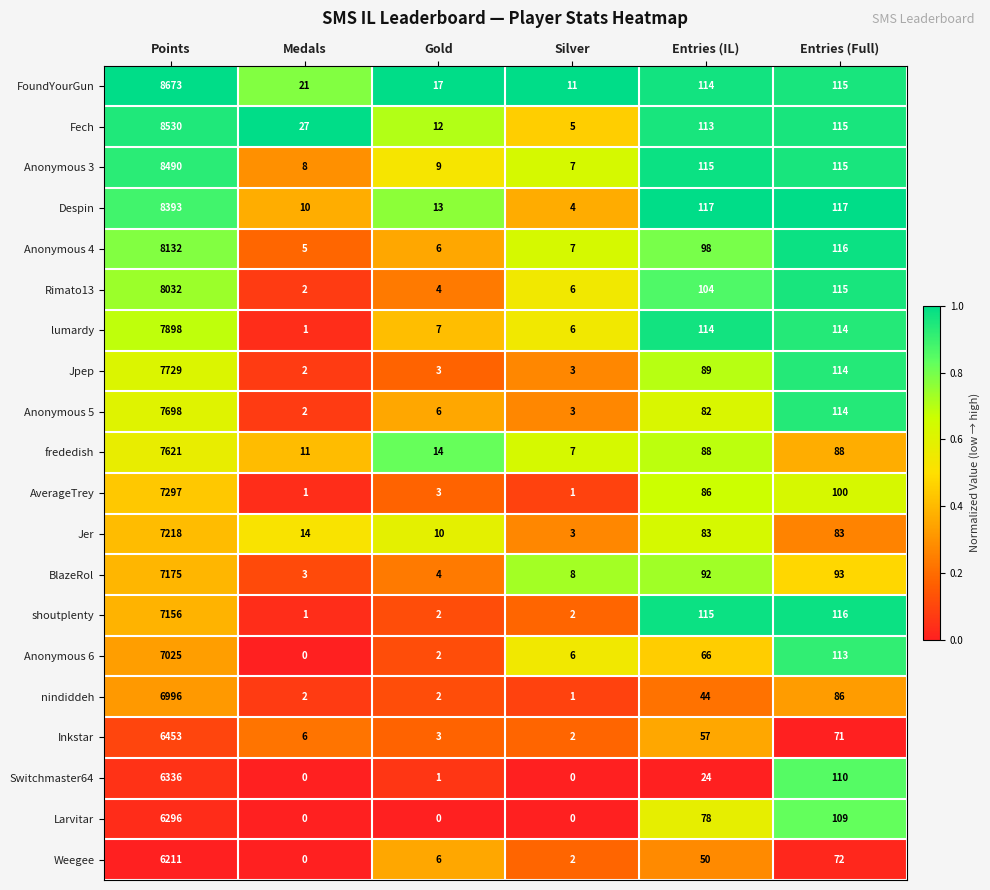

True or false: lumardy has a value of 3 at Silver.

False